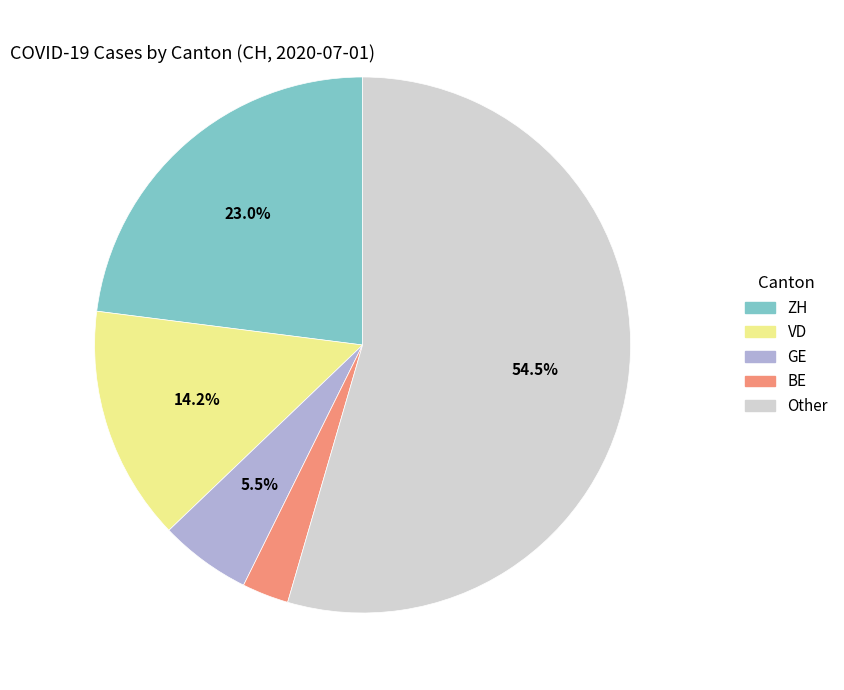

Does any single category account for the majority?

Yes